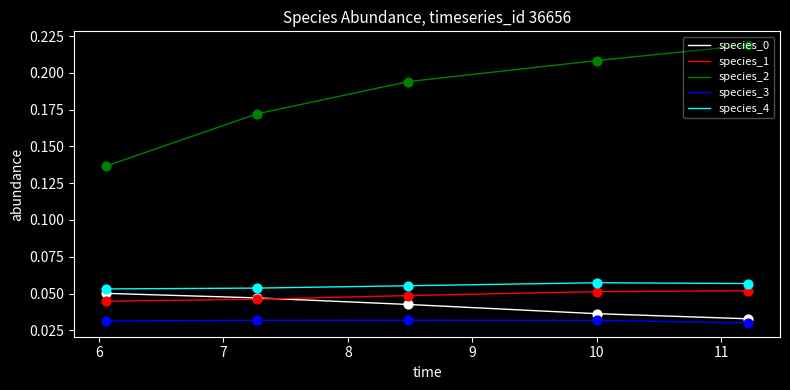

Which series has the widest spread of values?

species_2